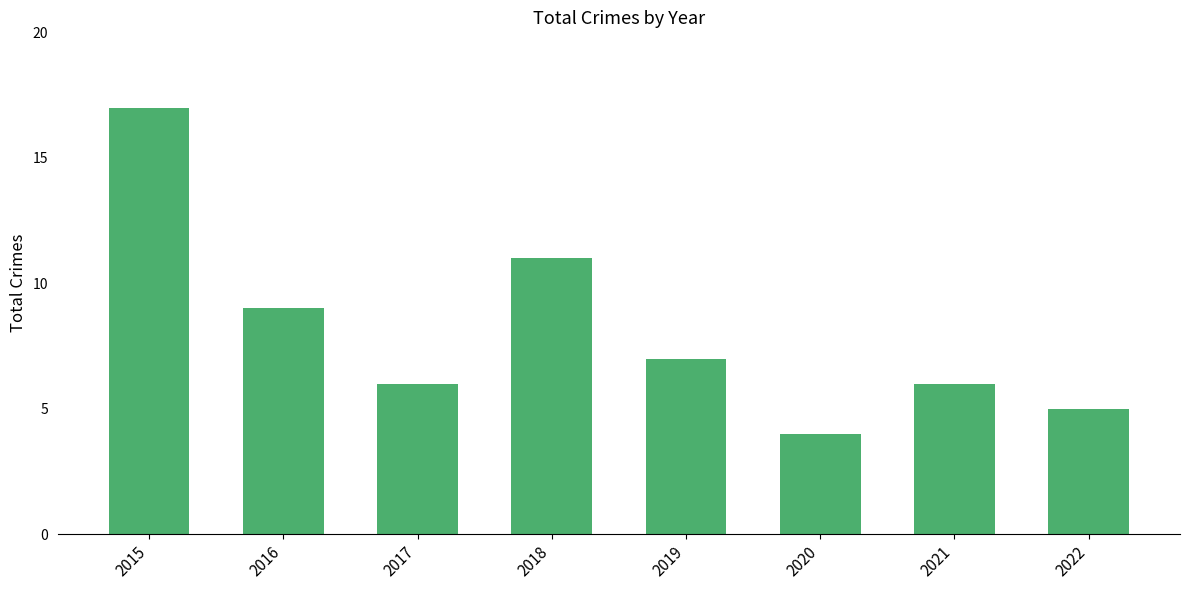

What is the greatest value displayed?

17